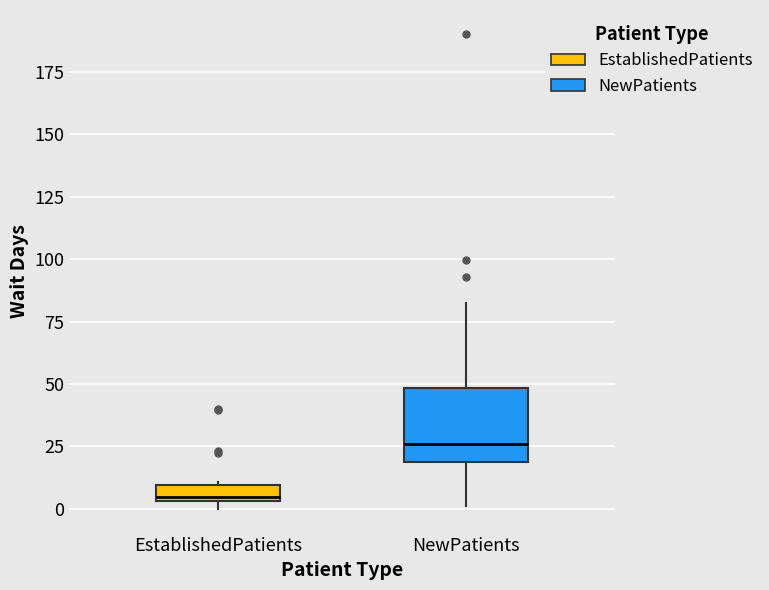

Which box is the tallest, from its lower edge to its upper edge?

NewPatients